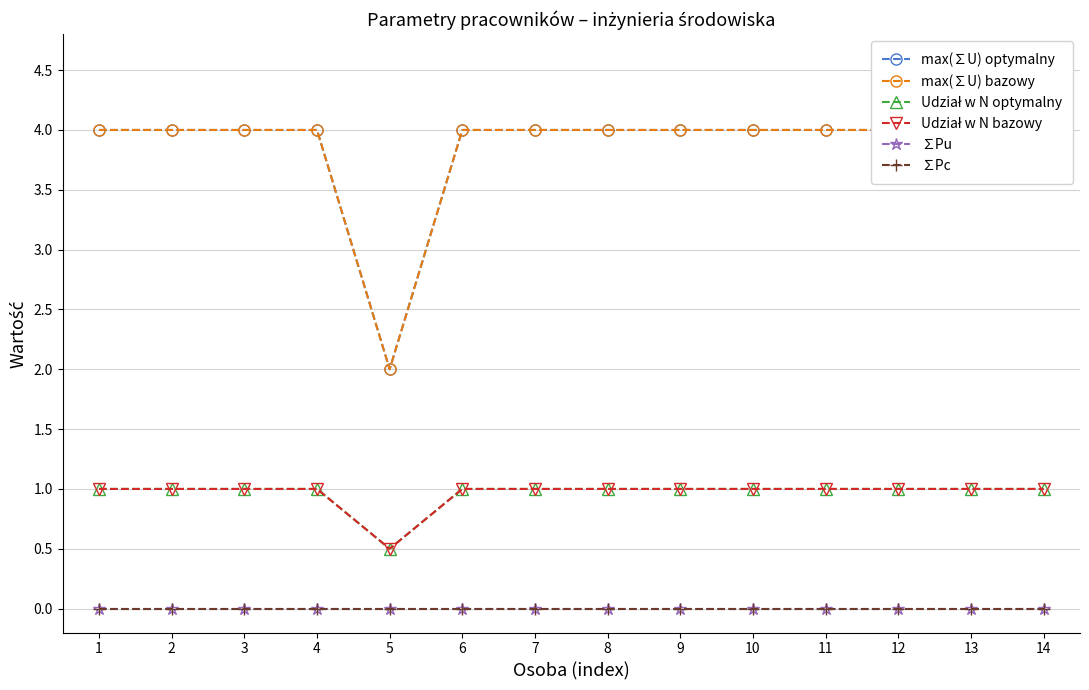

What is the average value of the max(∑U) optymalny series?

3.9